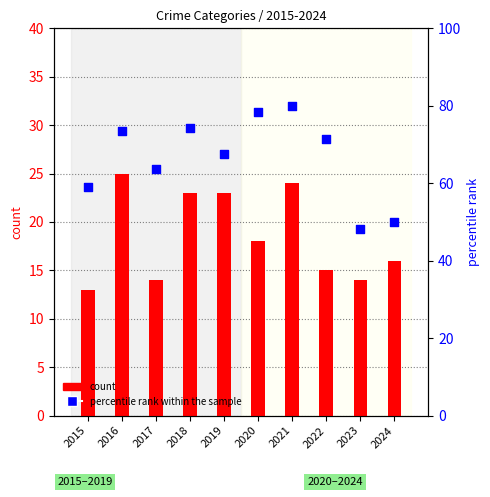

At how many categories does at least one series exceed 30?

10